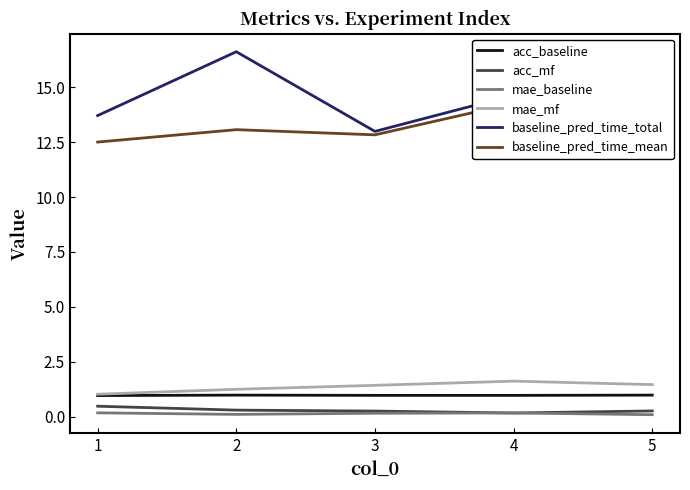

True or false: mae_mf and mae_baseline intersect in this chart.

False